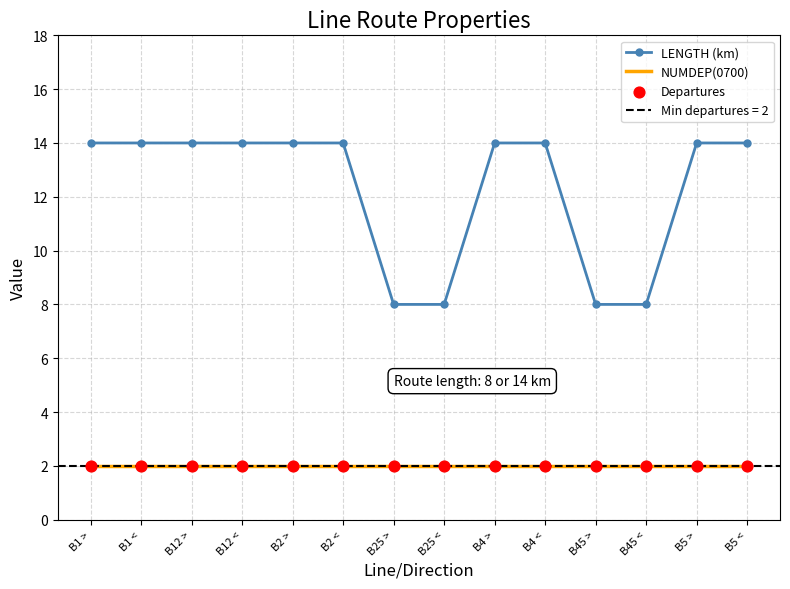

At how many categories does at least one series exceed 2?

14